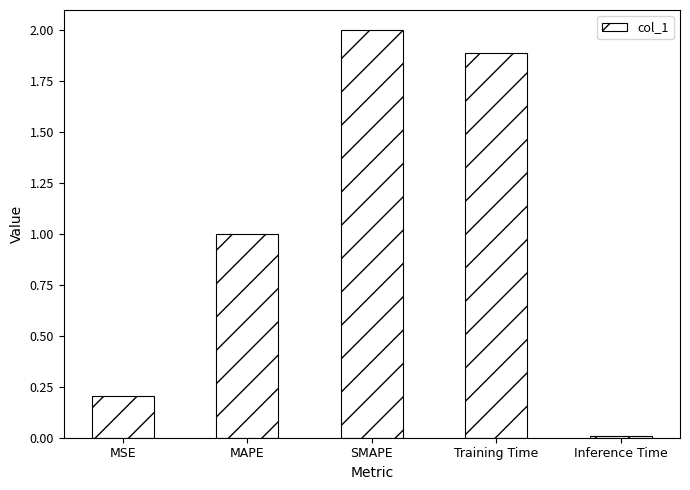

At which label is the value closest to 1?

MAPE